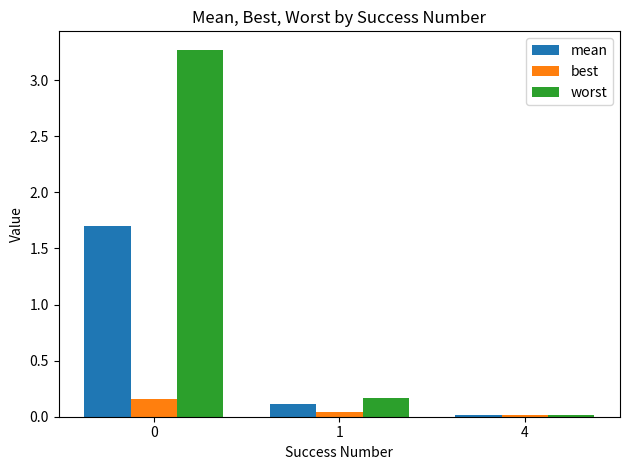

The best series shows 0.2 at 0. True or false?

True